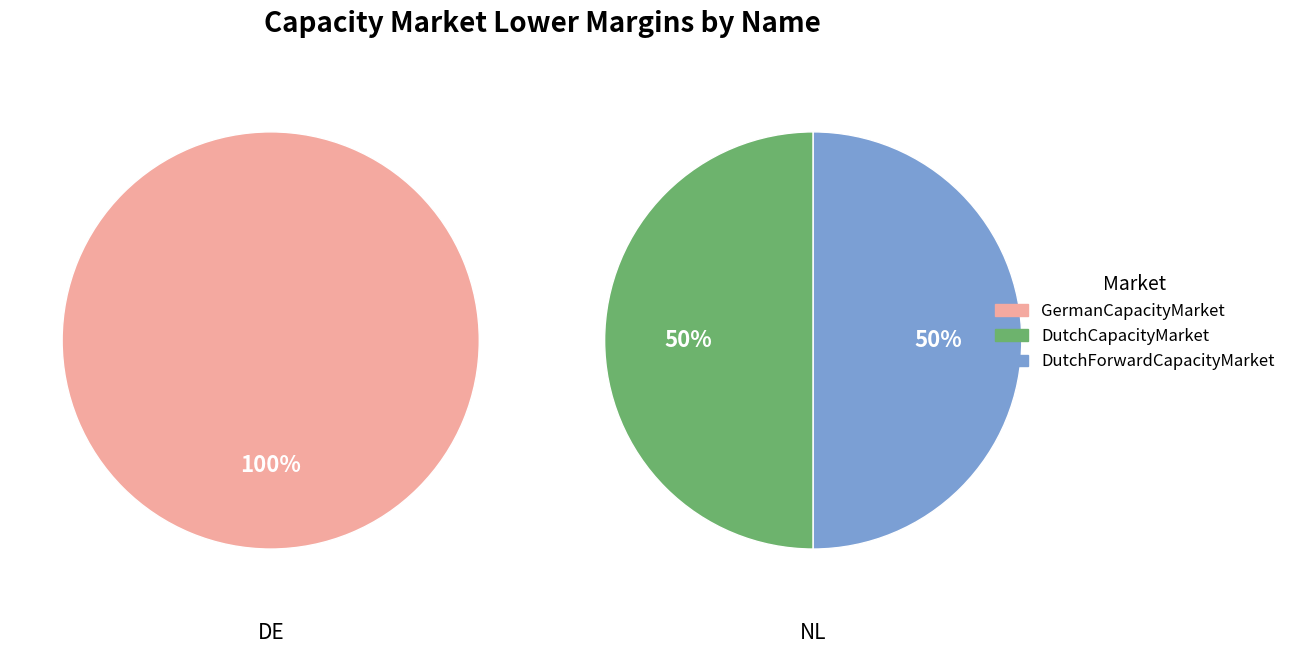

Count the number of slices in the pie.

3